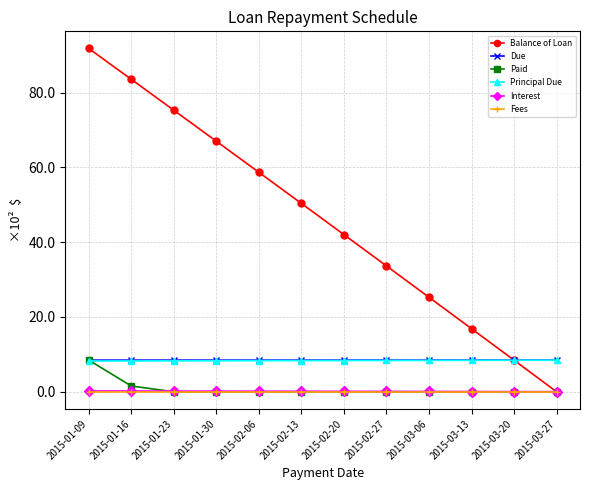

Rank the categories by Balance of Loan value from highest to lowest.

2015-01-09, 2015-01-16, 2015-01-23, 2015-01-30, 2015-02-06, 2015-02-13, 2015-02-20, 2015-02-27, 2015-03-06, 2015-03-13, 2015-03-20, 2015-03-27